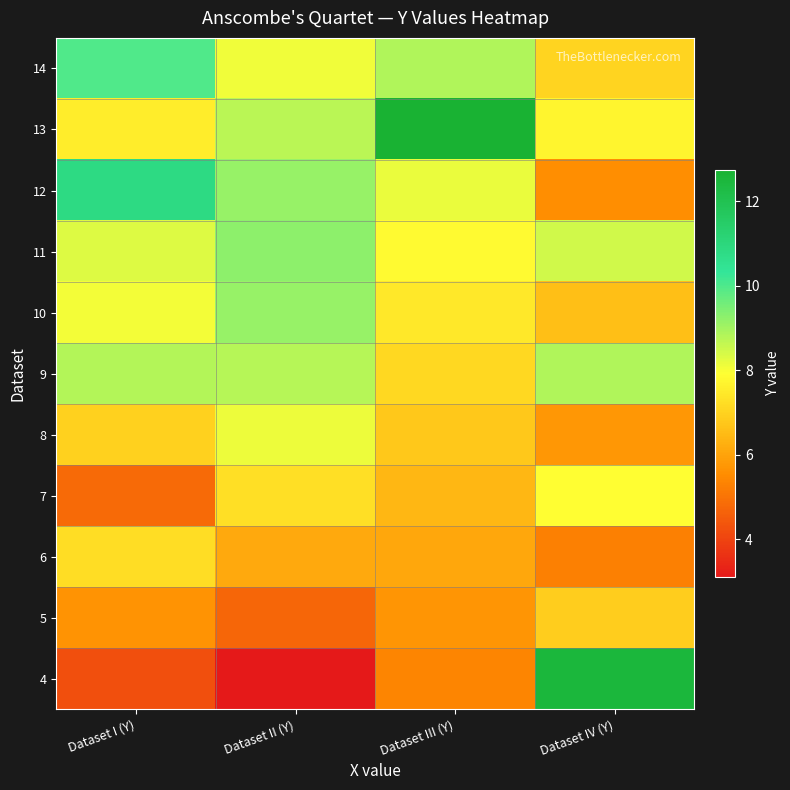

Between Dataset I (Y) and Dataset II (Y), which is larger?

Dataset I (Y)